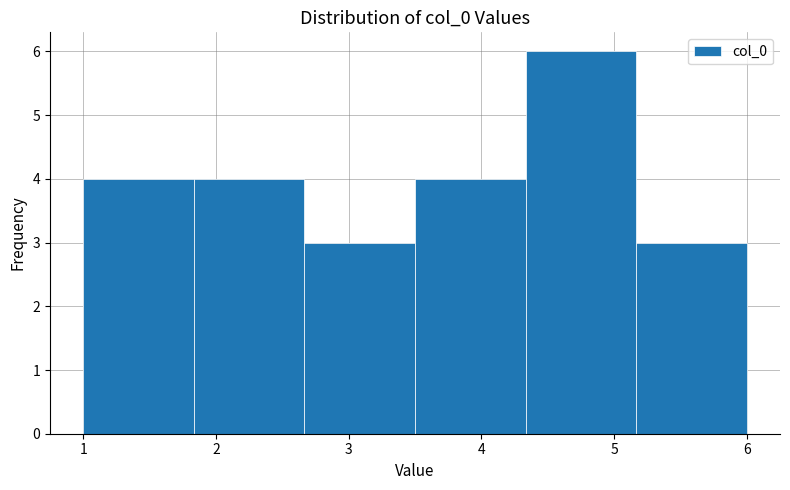

Reading left to right, list every bar in this chart as the range it spans on the x-axis followed by its height. Neither the bar edges nor the heights are printed on the chart, so give them approximately, as read against the axes.

1.0 to 1.8: 4
1.8 to 2.7: 4
2.7 to 3.5: 3
3.5 to 4.3: 4
4.3 to 5.2: 6
5.2 to 6.0: 3